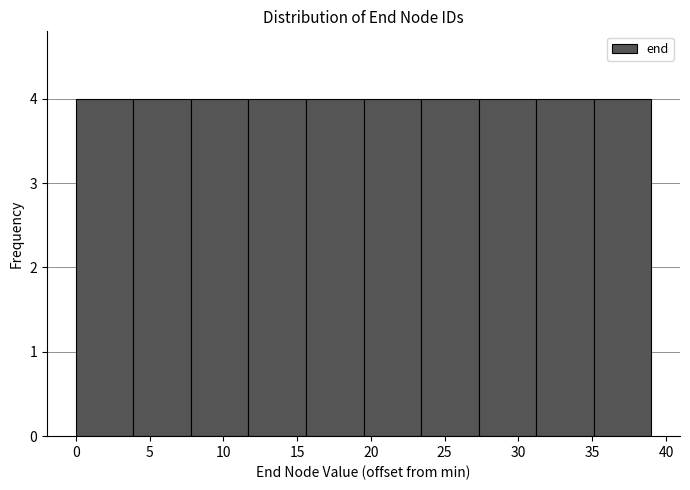

Reading left to right, transcribe this chart: for each bar, give the range it covers on the x-axis and its height. Neither the bar edges nor the heights are printed on the chart, so give them approximately, as read against the axes.

0.0 to 3.9: 4
3.9 to 7.8: 4
7.8 to 11.7: 4
11.7 to 15.6: 4
15.6 to 19.5: 4
19.5 to 23.4: 4
23.4 to 27.3: 4
27.3 to 31.2: 4
31.2 to 35.1: 4
35.1 to 39.0: 4